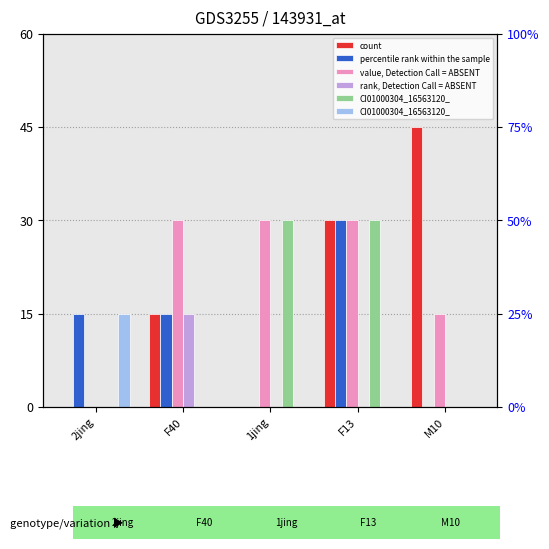

Which has a higher value, 1jing or 2jing?

1jing